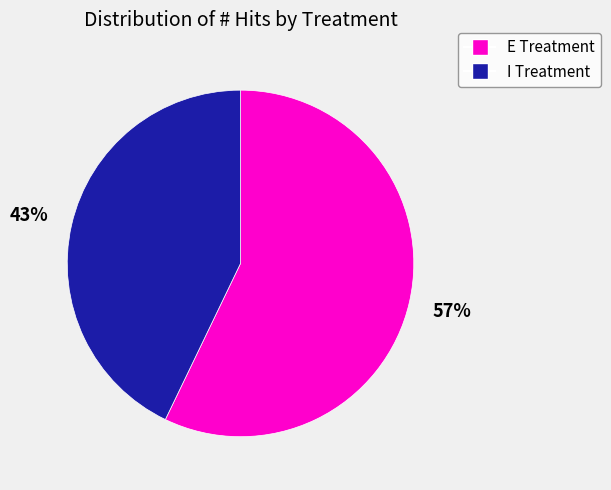

Is it true that I Treatment is 43% of the pie?

True